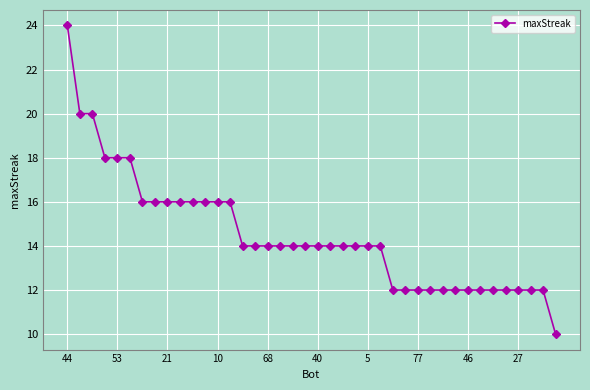

What is the sum of all values?

580